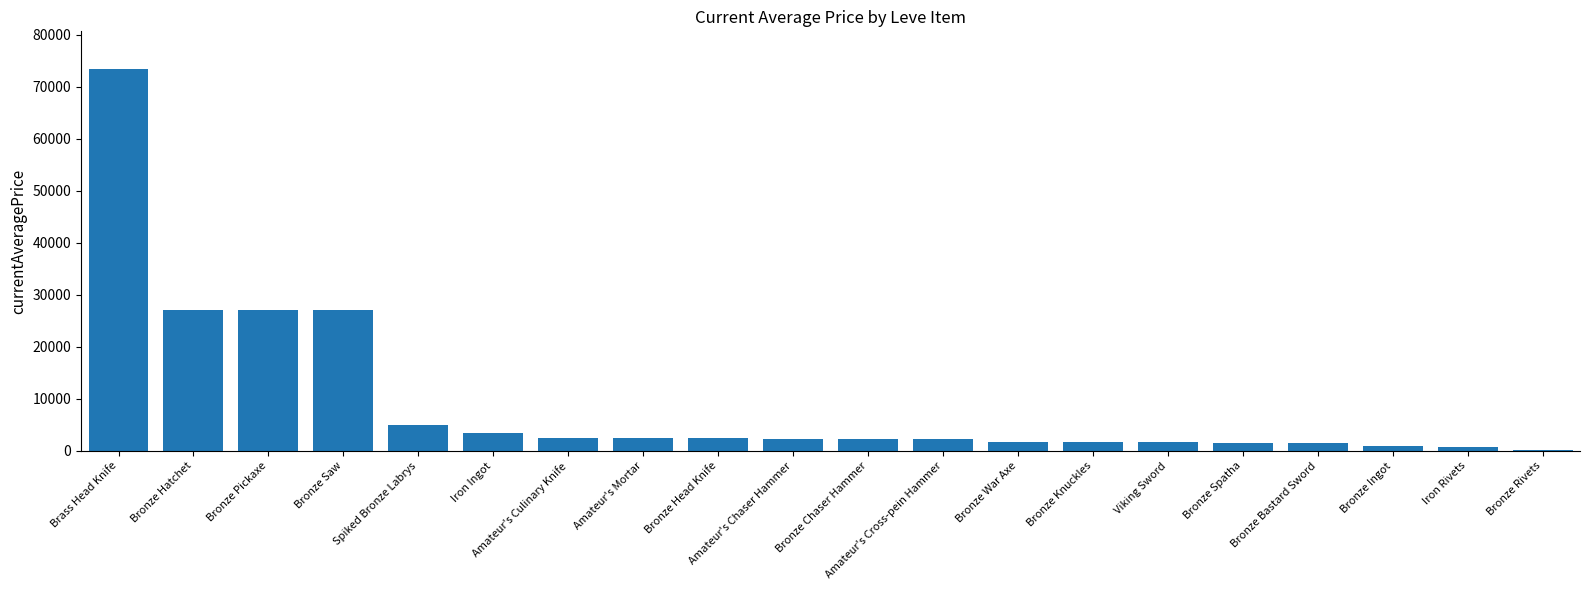

What is the sum of all values?

187849.3